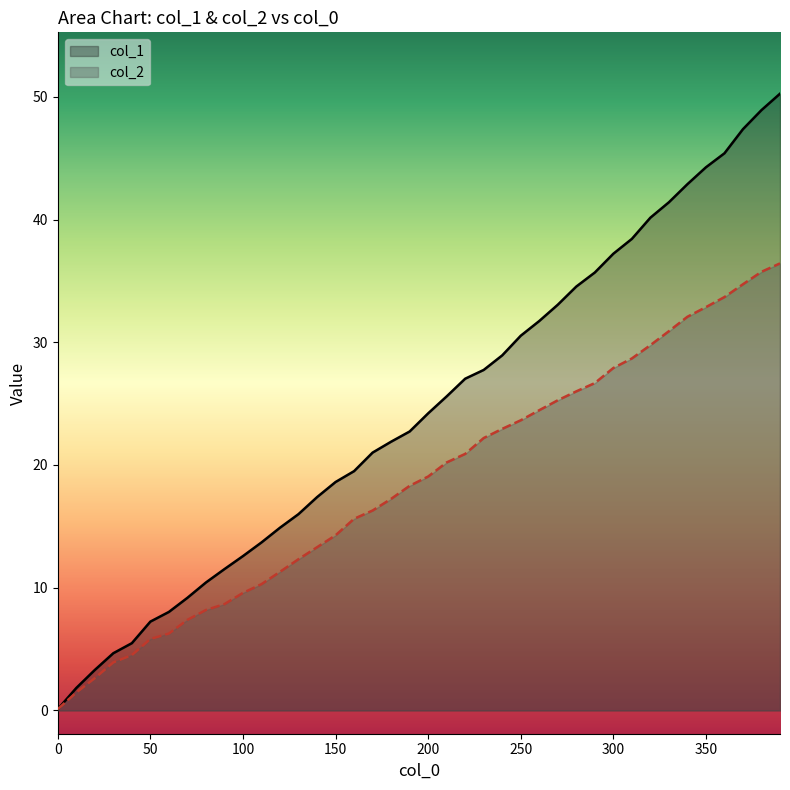

How many data points in col_2 are less than 19?

20